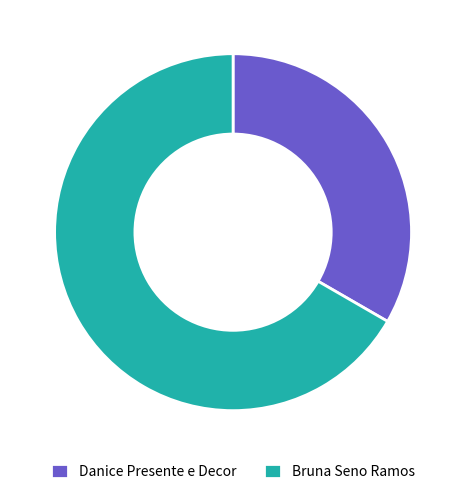

Is it true that Danice Presente e Decor is 22% of the pie?

False